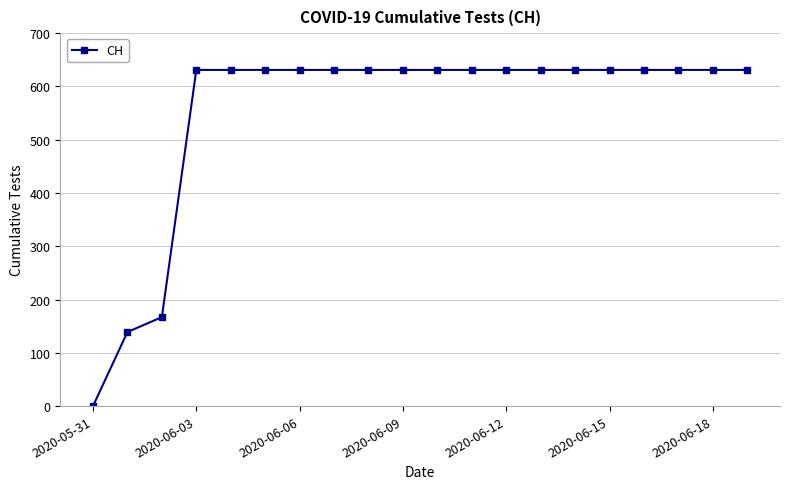

What is the value of the 17th point from the left?

631